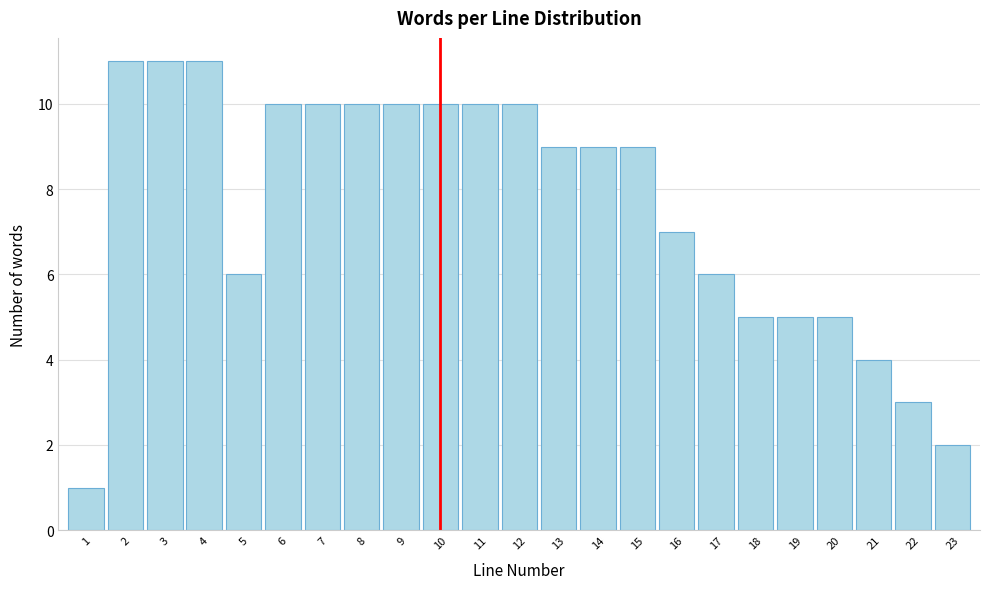

Reading left to right, what are all the values shown in this chart?

1=1	2=11	3=11	4=11	5=6	6=10	7=10	8=10	9=10	10=10	11=10	12=10	13=9	14=9	15=9	16=7	17=6	18=5	19=5	20=5	21=4	22=3	23=2